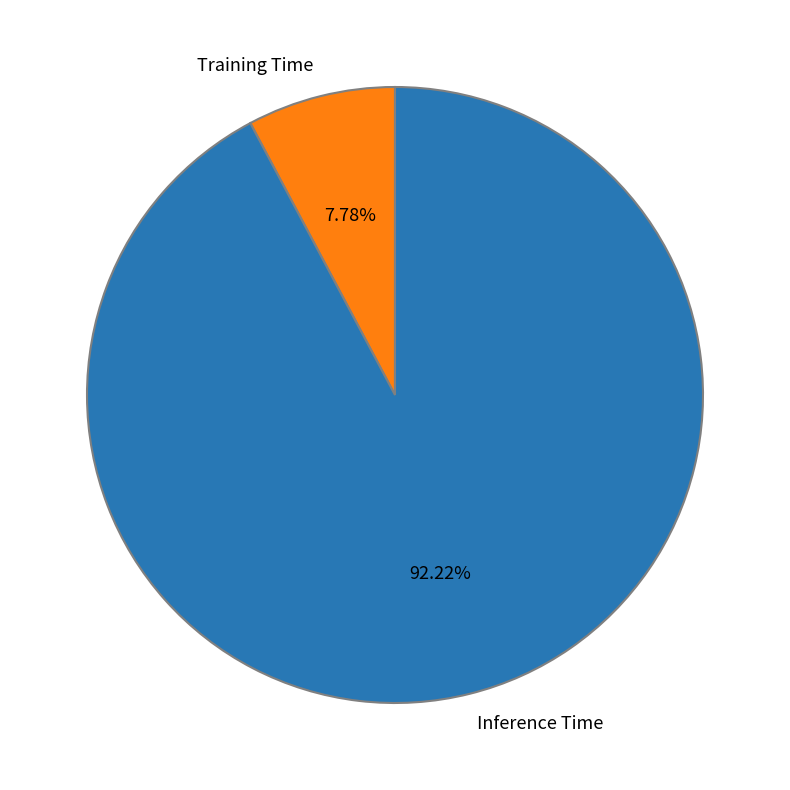

Is it true that Training Time is 8% of the pie?

True